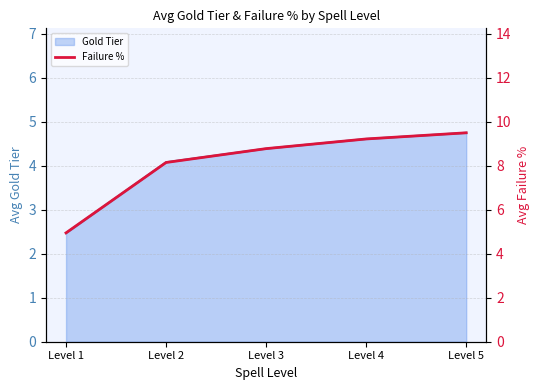

At Level 4, list the series in order from smallest to largest.

Gold Tier, Failure %